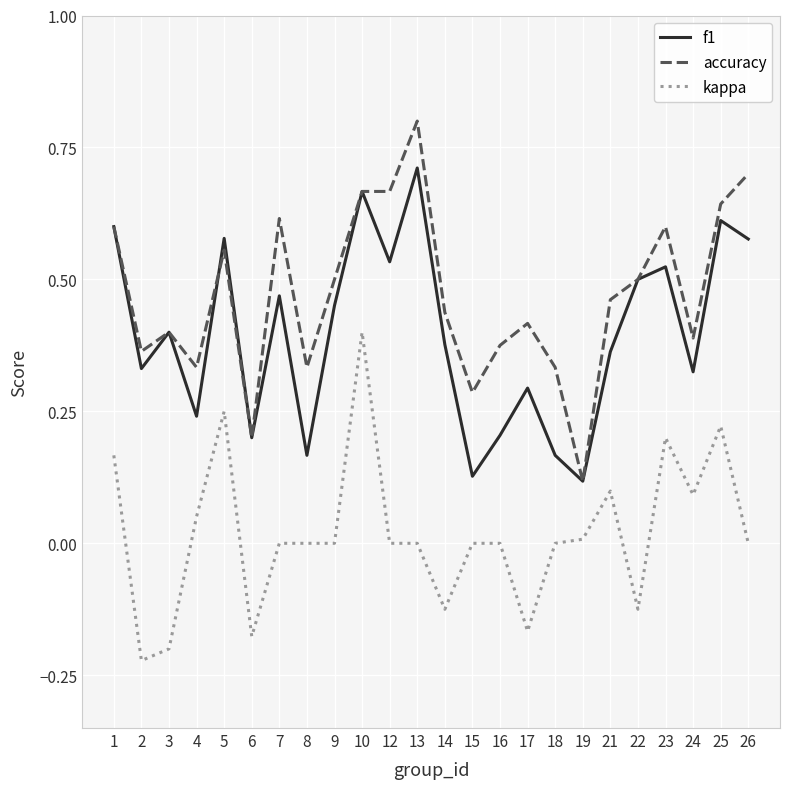

At which category does the chart reach its peak across all series?

13